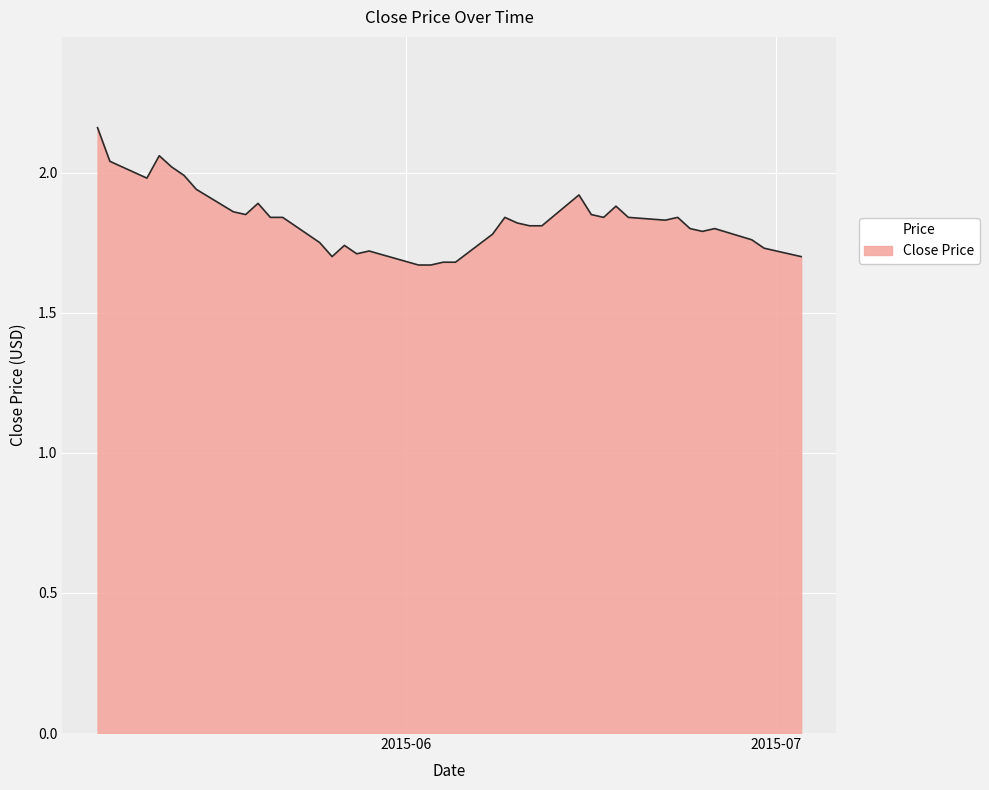

Does the chart have visible grid lines?

Yes